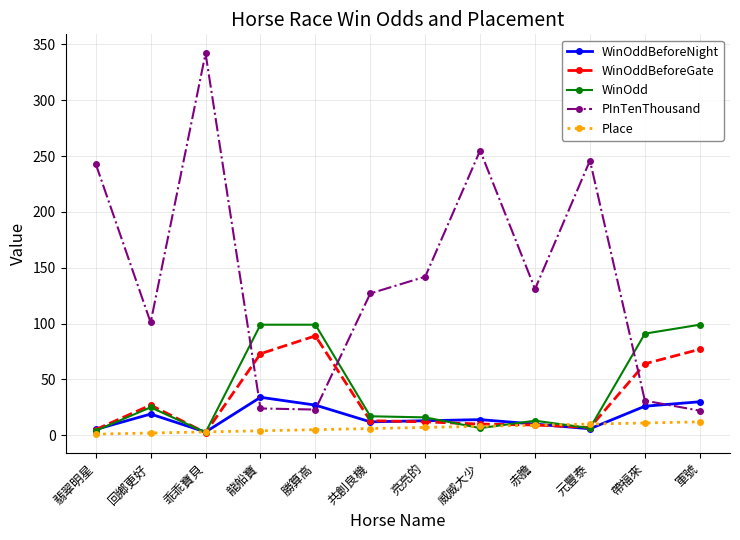

How many lines are shown in the chart?

5